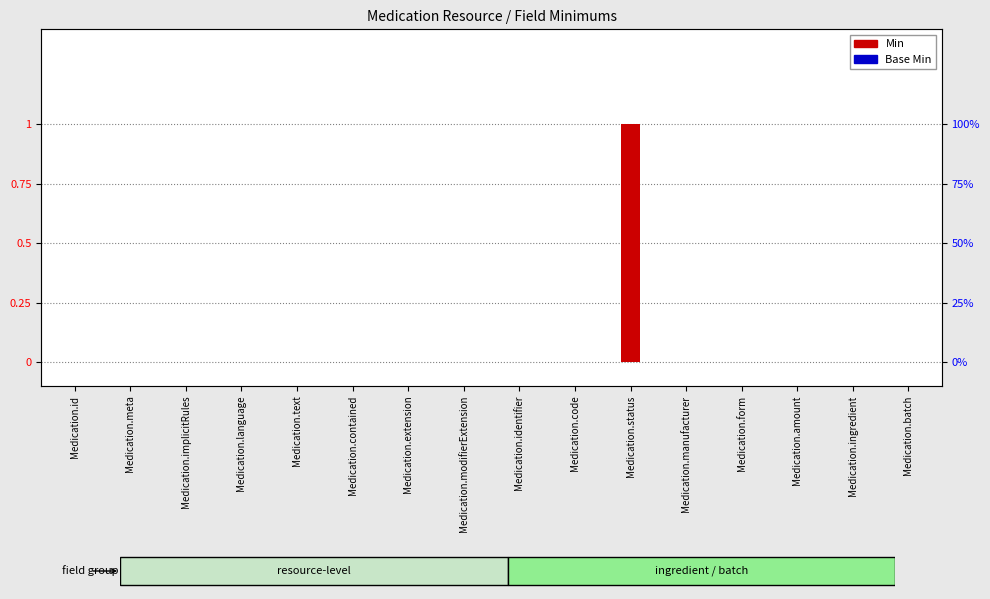

Which has a higher value, Medication.modifierExtension or Medication.identifier?

Medication.modifierExtension